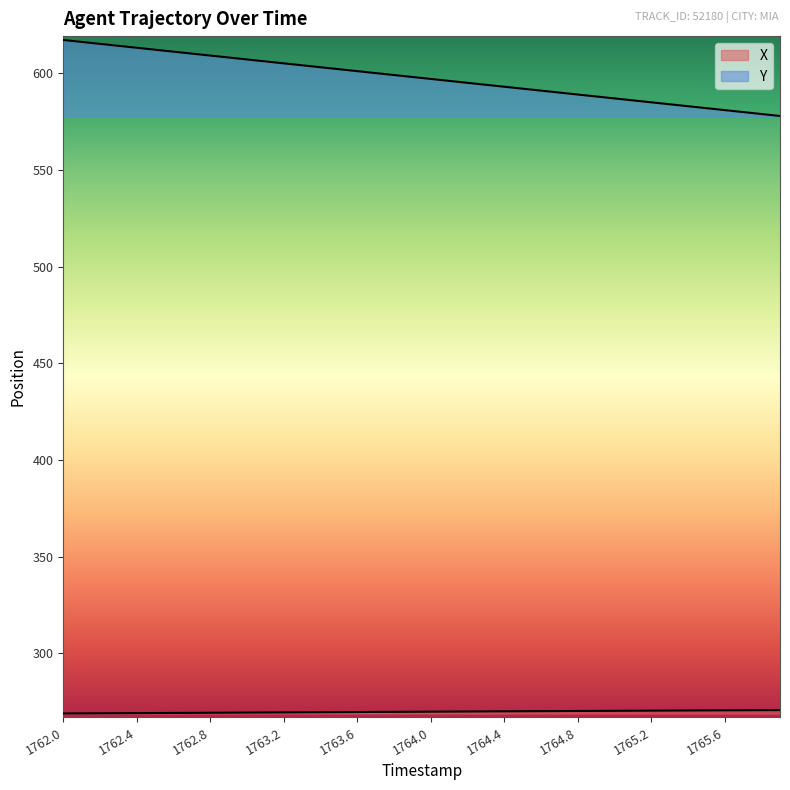

Rank the series by their average value, from highest to lowest.

Y, X